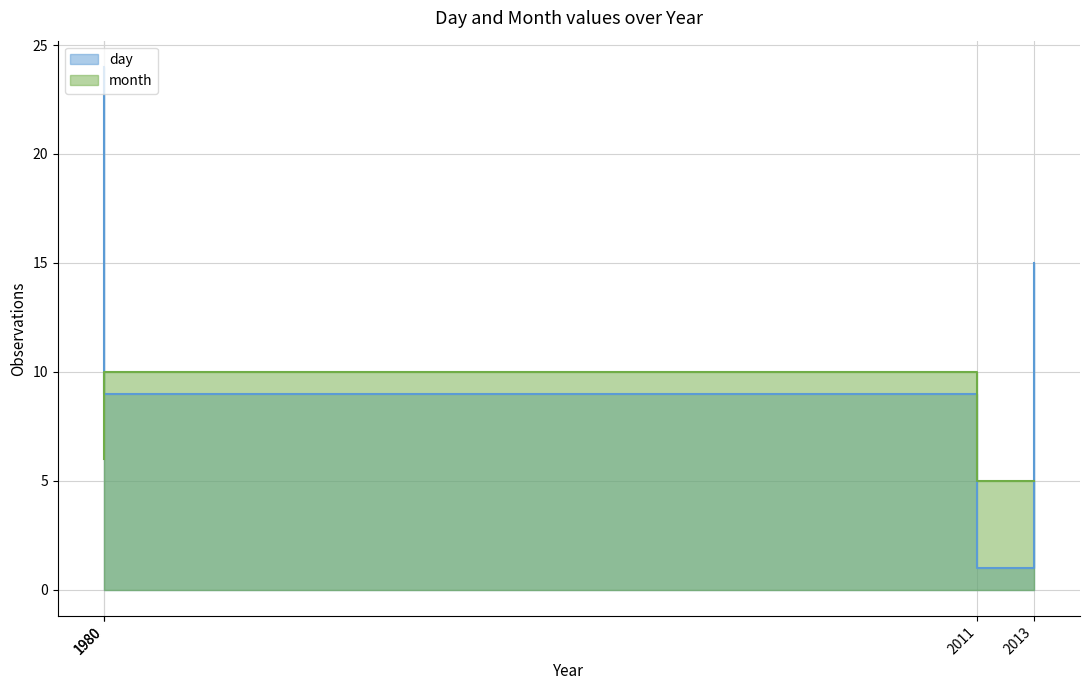

The month series shows 6 at 1980. True or false?

True